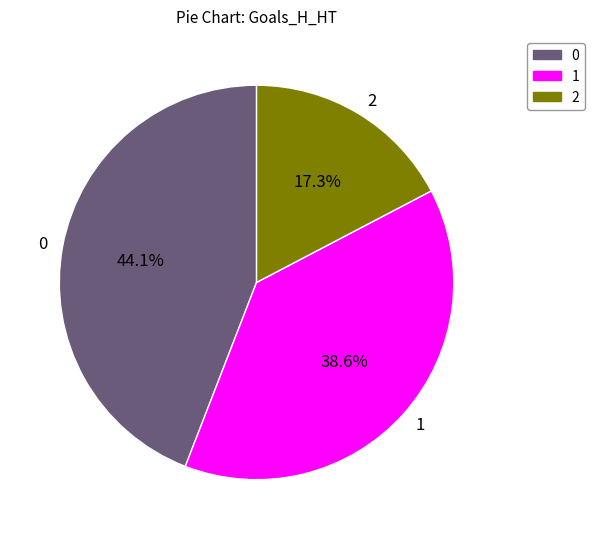

Is there a majority slice in this chart?

No